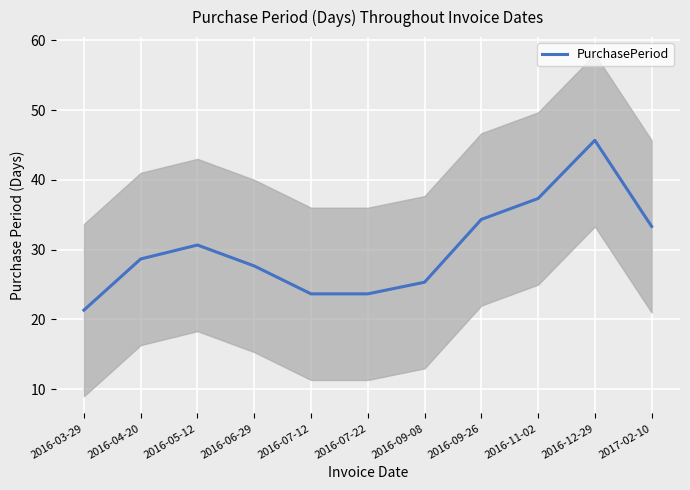

Is it true that the value at 2016-05-12 is 30.7?

True